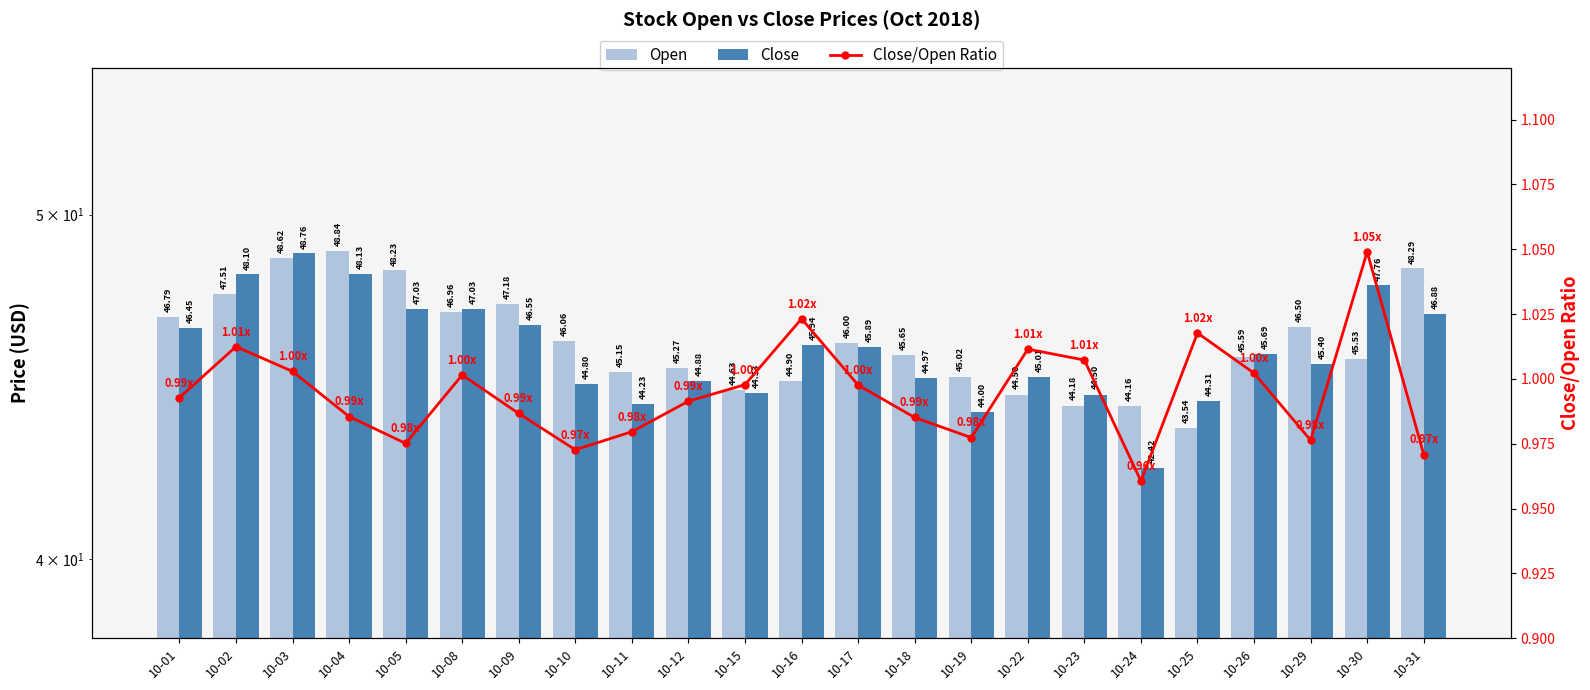

Reading left to right, what are all the values shown in this chart?

Open: 10-01=46.8	10-02=47.5	10-03=48.6	10-04=48.8	10-05=48.2	10-08=47.0	10-09=47.2	10-10=46.1	10-11=45.1	10-12=45.3	10-15=44.6	10-16=44.9	10-17=46.0	10-18=45.6	10-19=45.0	10-22=44.5	10-23=44.2	10-24=44.2	10-25=43.5	10-26=45.6	10-29=46.5	10-30=45.5	10-31=48.3
Close: 10-01=46.5	10-02=48.1	10-03=48.8	10-04=48.1	10-05=47.0	10-08=47.0	10-09=46.5	10-10=44.8	10-11=44.2	10-12=44.9	10-15=44.5	10-16=45.9	10-17=45.9	10-18=45.0	10-19=44.0	10-22=45.0	10-23=44.5	10-24=42.4	10-25=44.3	10-26=45.7	10-29=45.4	10-30=47.8	10-31=46.9
Close/Open Ratio: 10-01=1.0	10-02=1.0	10-03=1.0	10-04=1.0	10-05=1.0	10-08=1.0	10-09=1.0	10-10=1.0	10-11=1.0	10-12=1.0	10-15=1.0	10-16=1.0	10-17=1.0	10-18=1.0	10-19=1.0	10-22=1.0	10-23=1.0	10-24=1.0	10-25=1.0	10-26=1.0	10-29=1.0	10-30=1.0	10-31=1.0